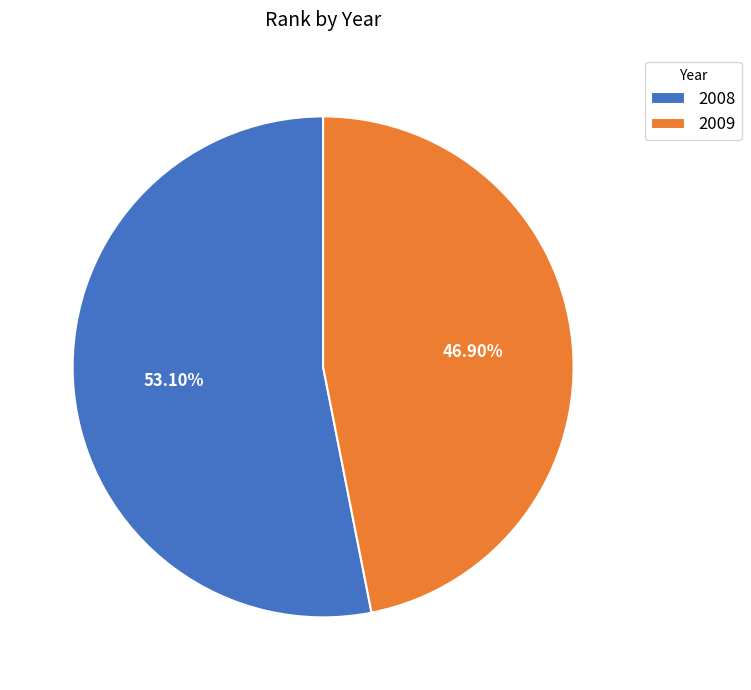

How many slices are in this pie chart?

2